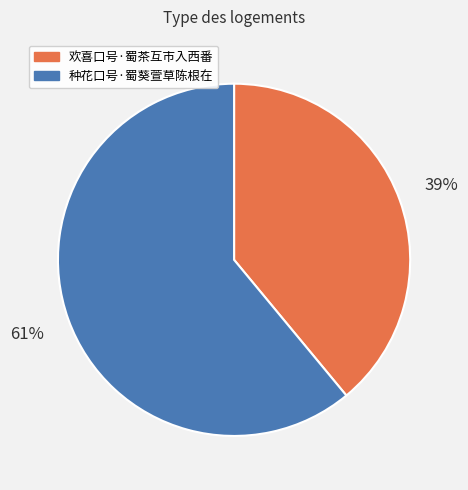

Do 欢喜口号·蜀茶互市入西番 and 种花口号·蜀葵萱草陈根在 together represent more than half of the pie?

Yes